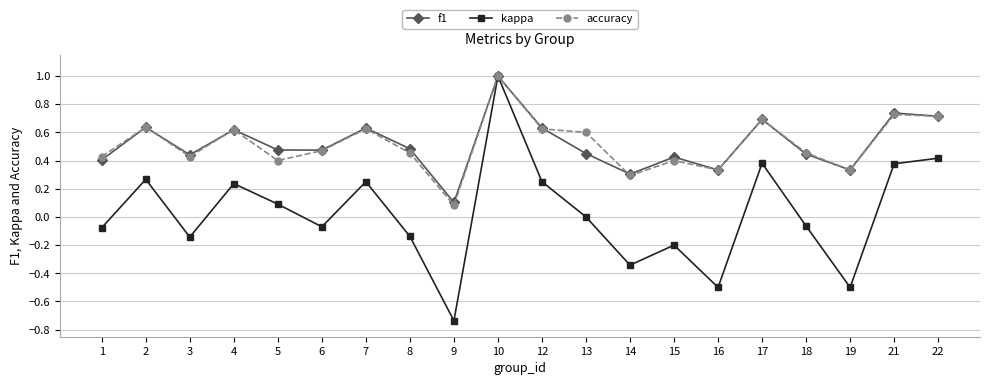

Where is kappa nearest to the value 0?

13